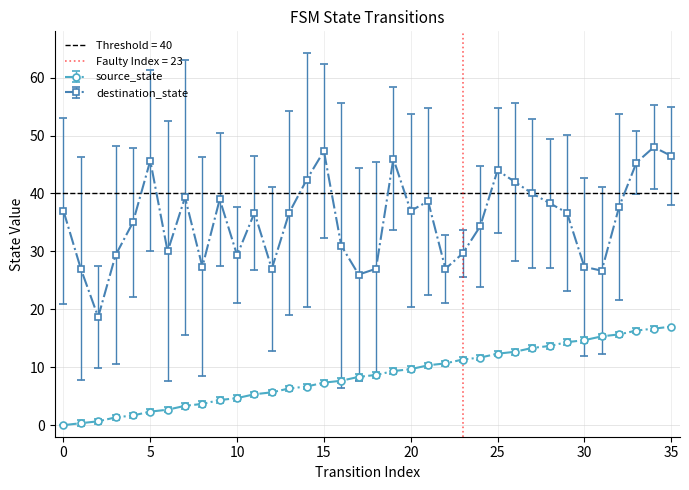

True or false: source_state and destination_state cross at least once.

False